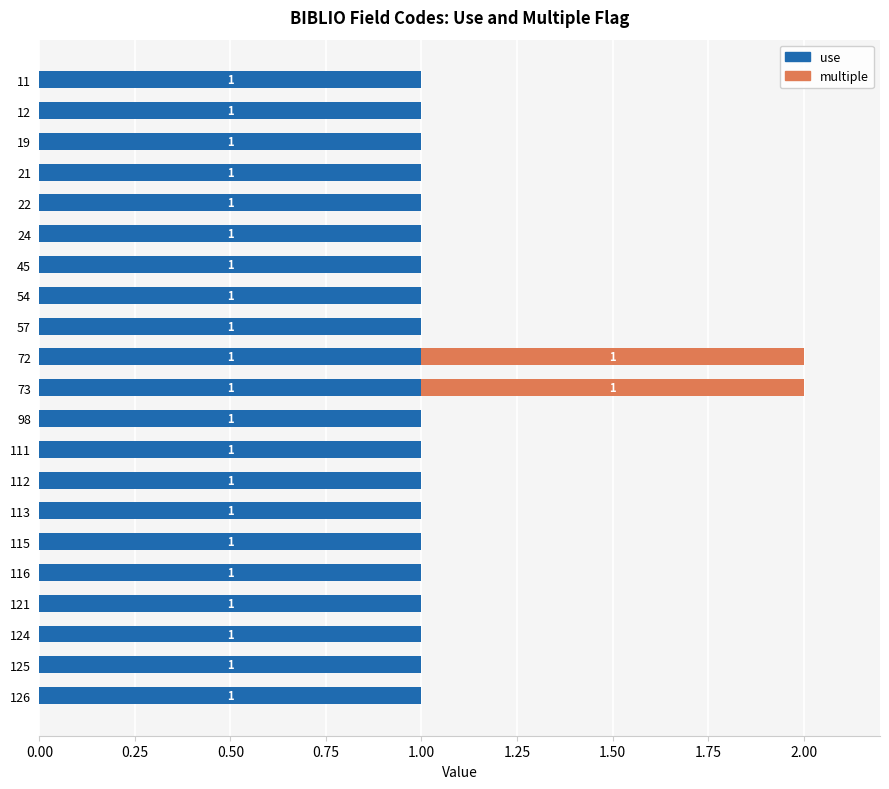

The use series shows 1 at 54. True or false?

True